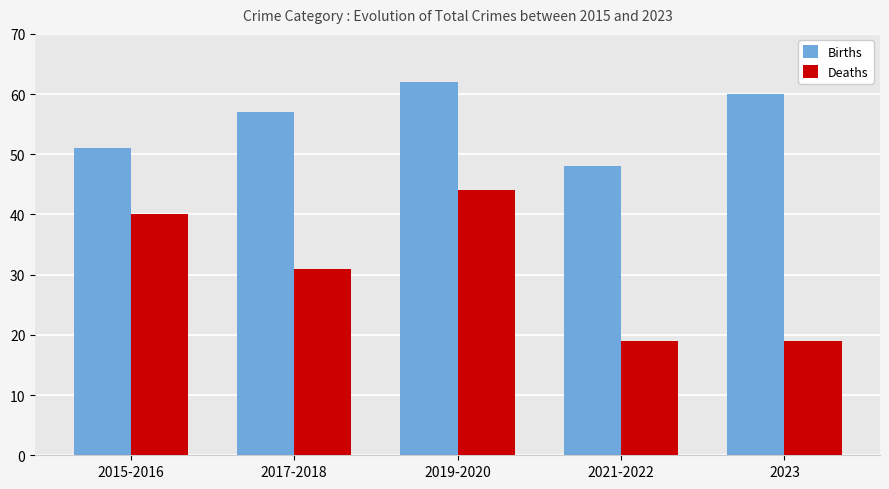

At how many categories does at least one series exceed 36?

5